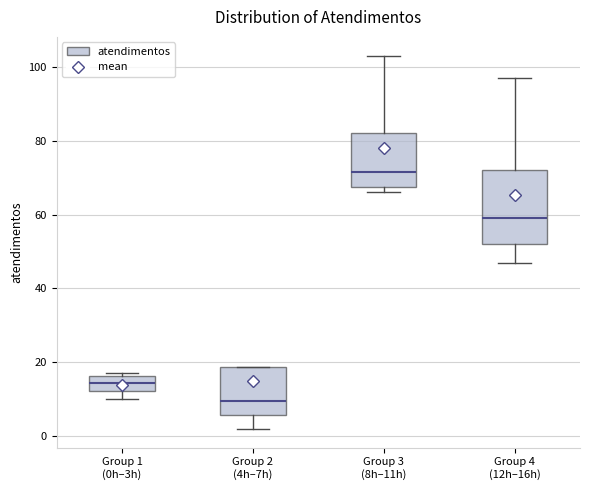

Which box's median line is the highest?

Group 3 (8h–11h)